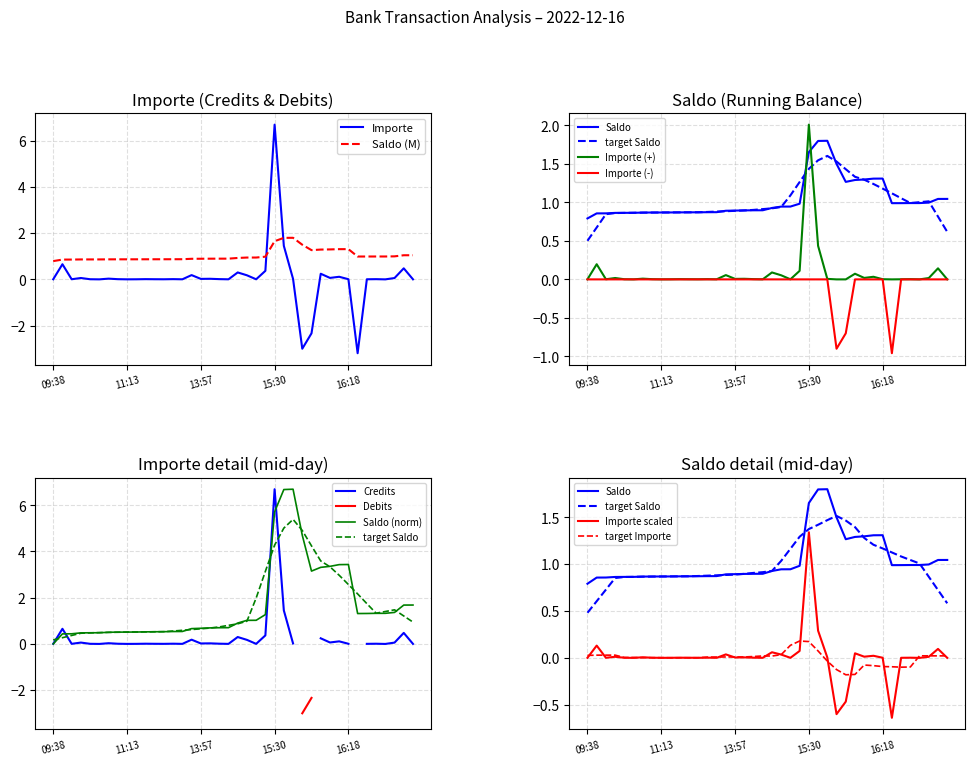

What is the total value across all series at 12:53?

0.9